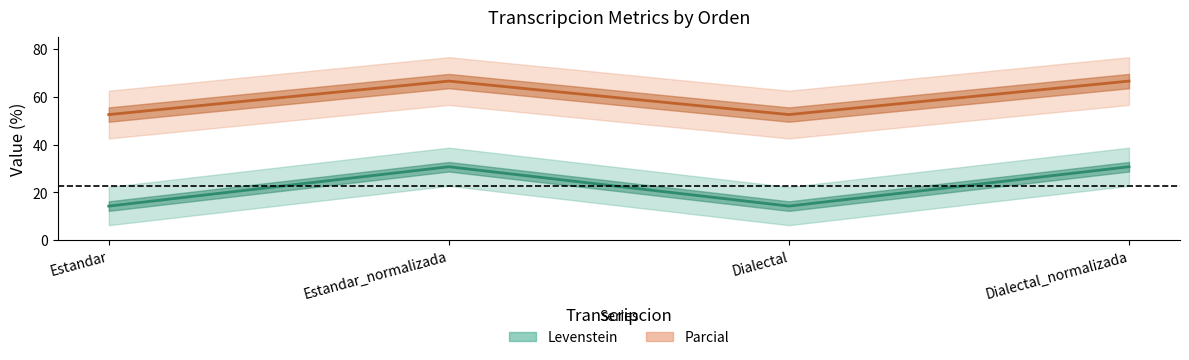

True or false: Parcial and Levenstein intersect in this chart.

False